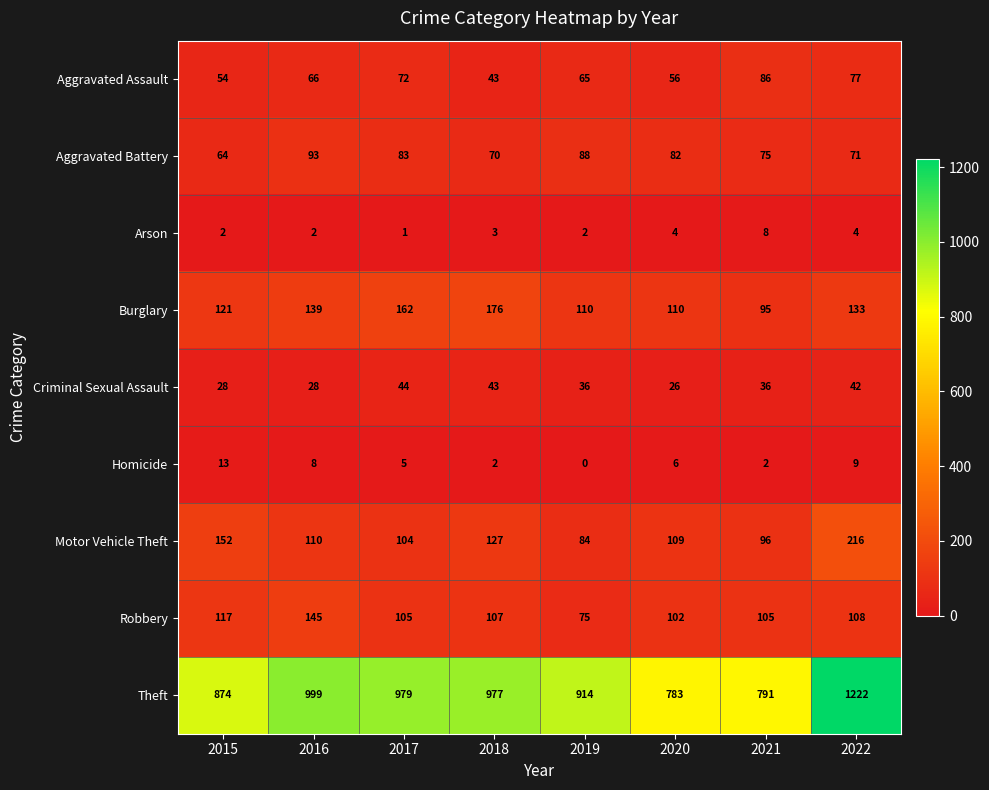

What is the difference between the Burglary values at 2021 and 2015?

26